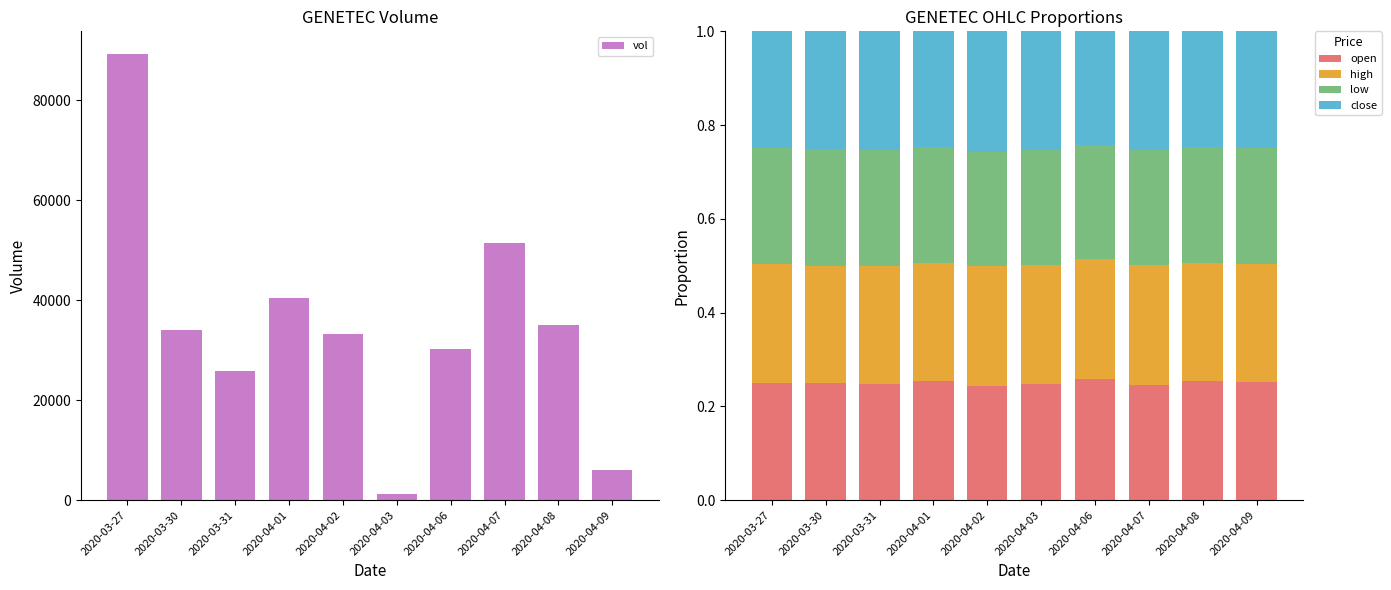

At which label does low reach its minimum?

2020-04-06